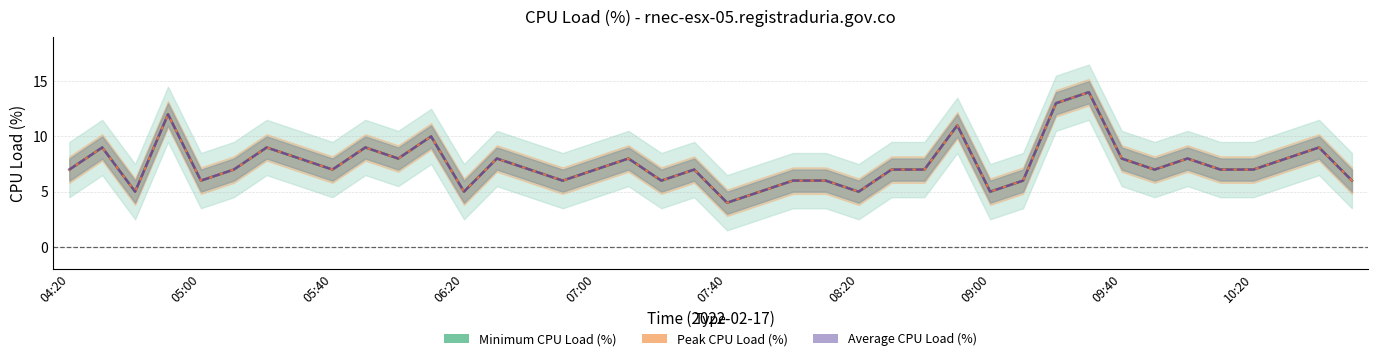

Rank the series at 26 from lowest to highest value.

Minimum CPU Load (%), Peak CPU Load (%), Average CPU Load (%)